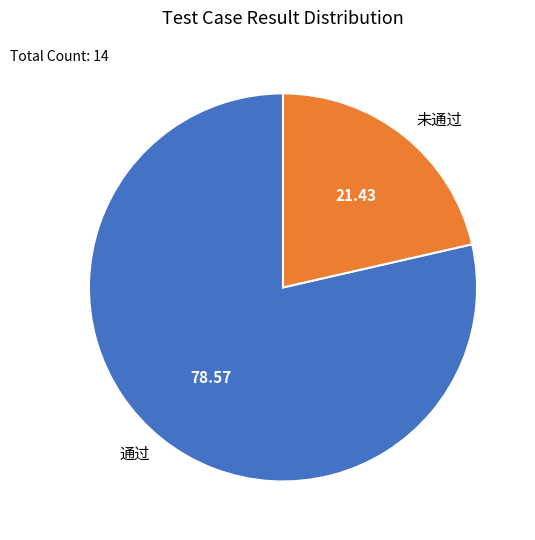

Count the number of slices in the pie.

2